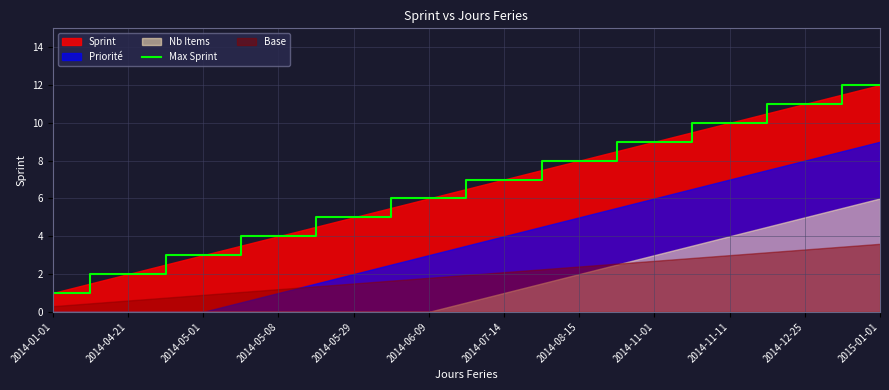

True or false: the data shows 12 at 2015-01-01.

True